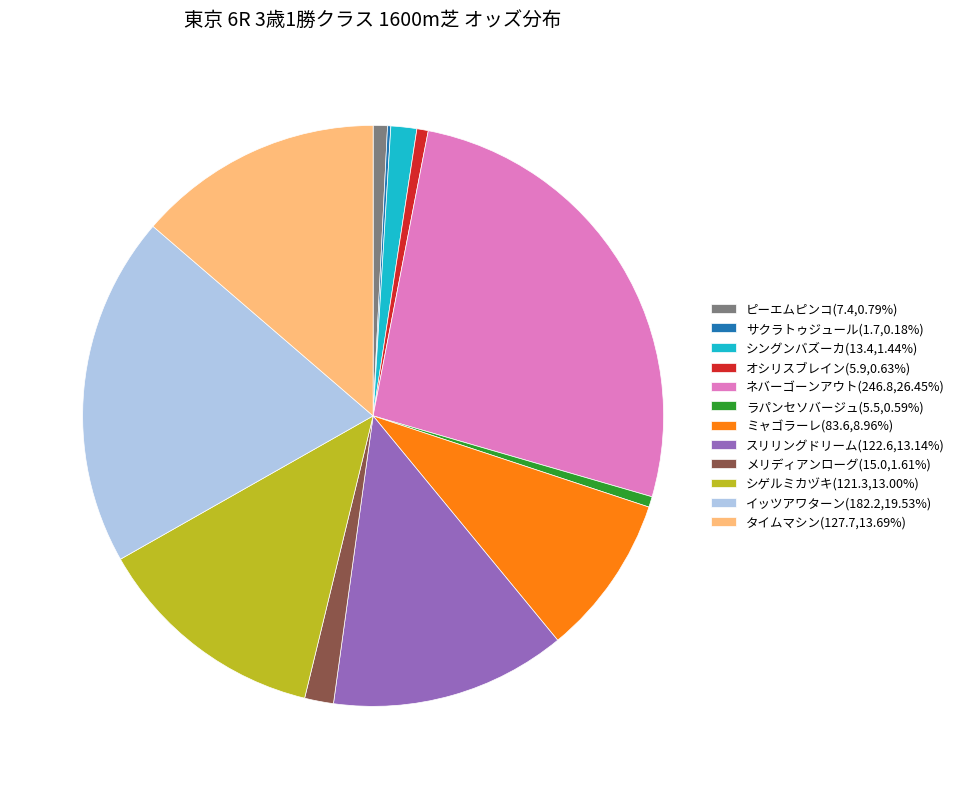

Is there any slice that represents more than half of the pie?

No